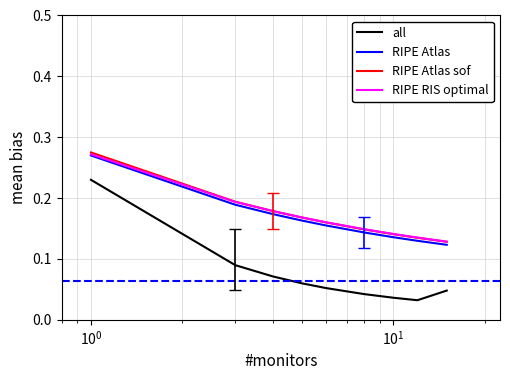

What is the label of the 8th point from the left?

7